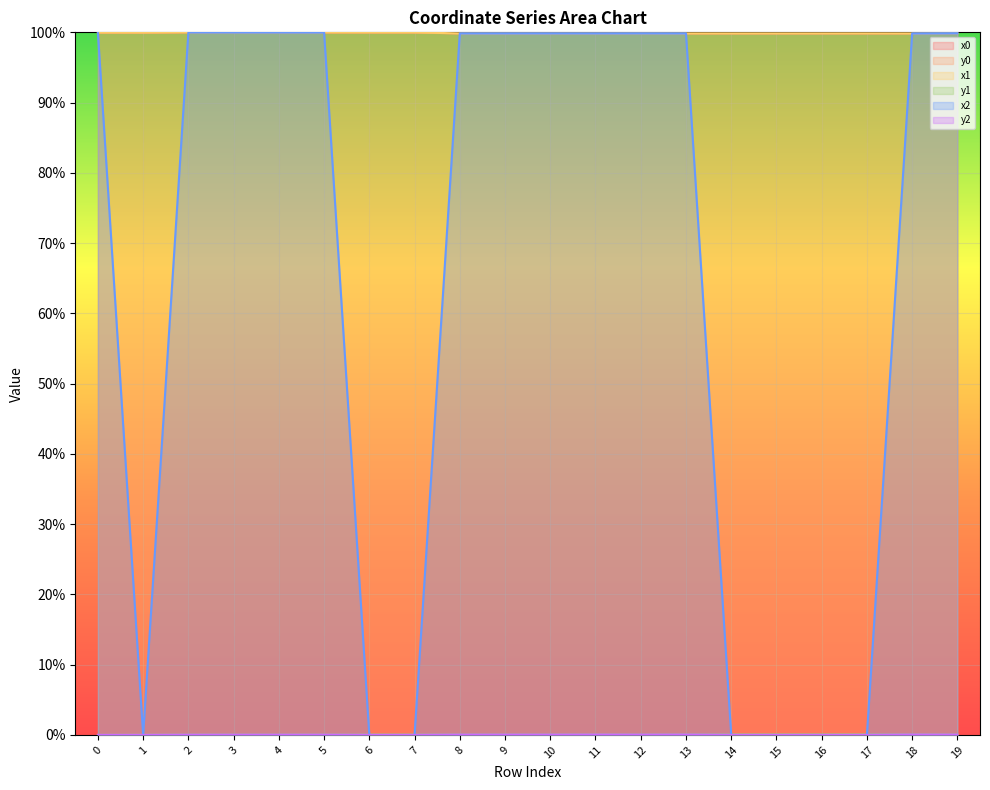

Is it true that x0 equals 31.4 at 18?

False